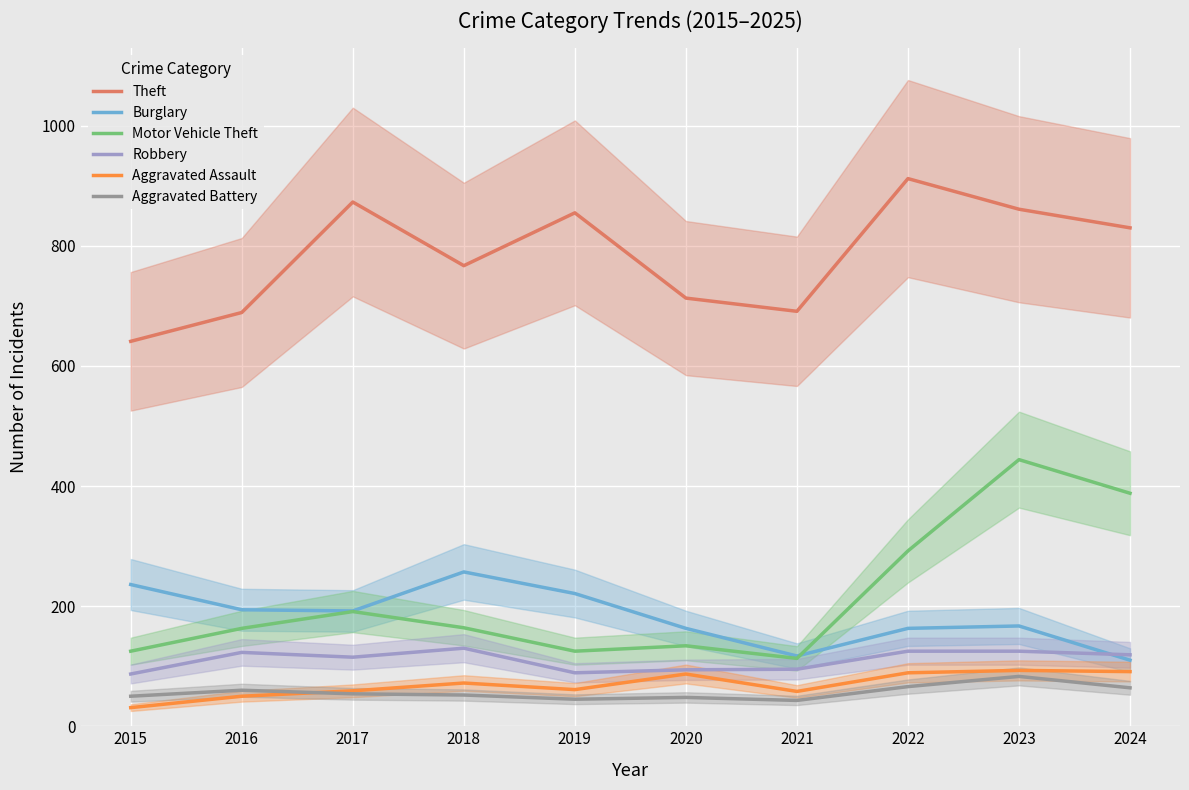

At 2024, list the series in order from smallest to largest.

Aggravated Battery, Aggravated Assault, Burglary, Robbery, Motor Vehicle Theft, Theft